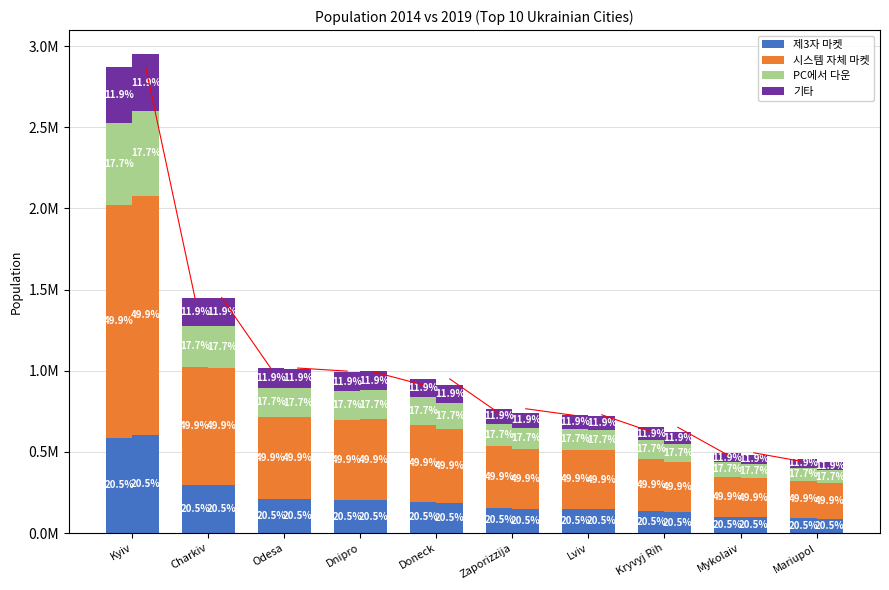

Which series has the largest total across all categories?

시스템 자체 마켓